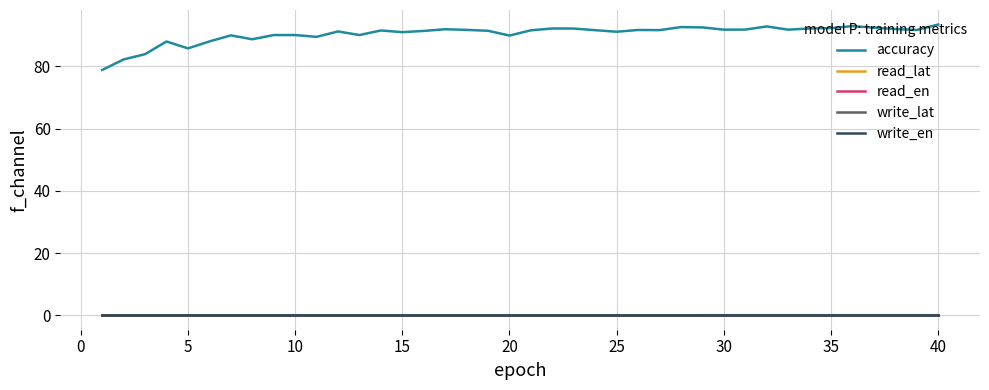

How many lines are shown in the chart?

5